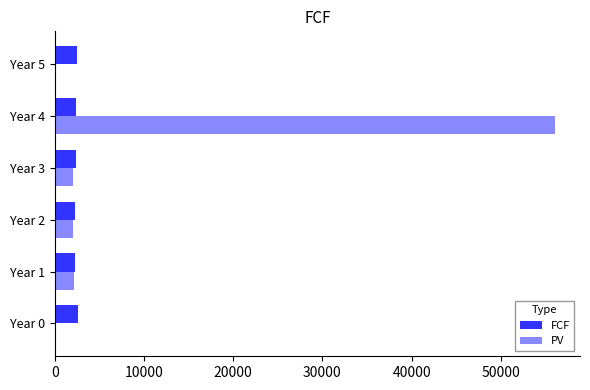

True or false: FCF has a value of 2555.0 at Year 0.

True